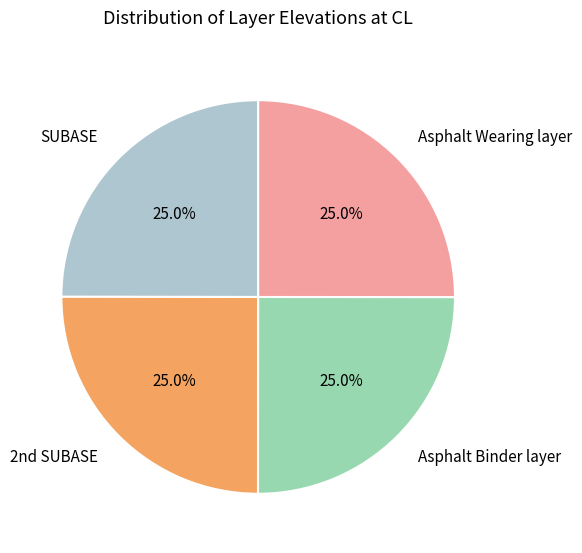

How many segments does this pie chart have?

4